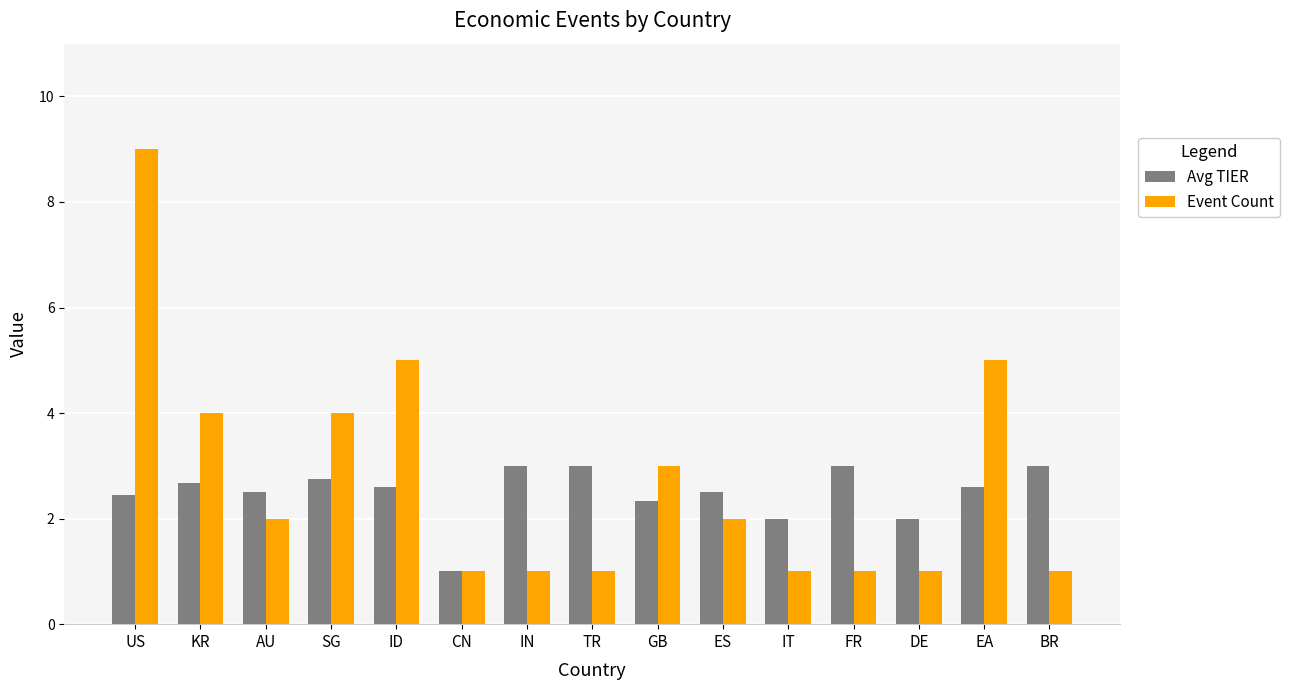

What are all the series names shown in the legend?

Avg TIER, Event Count